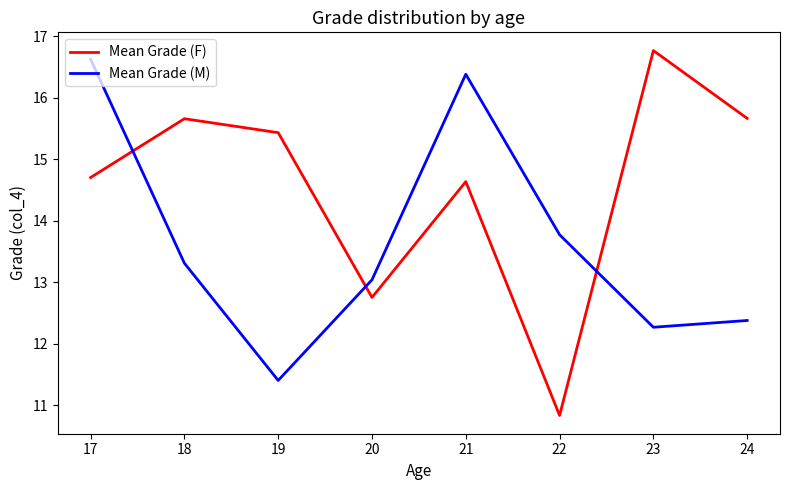

How many values in the Mean Grade (F) series exceed 15?

4